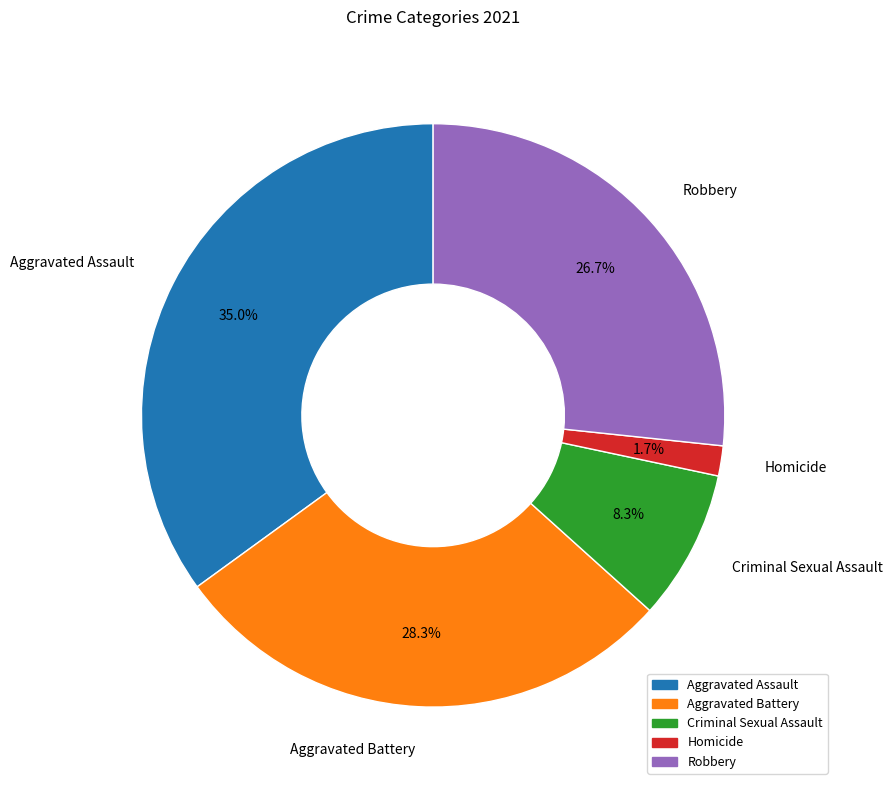

Is it true that Criminal Sexual Assault is 1% of the pie?

False